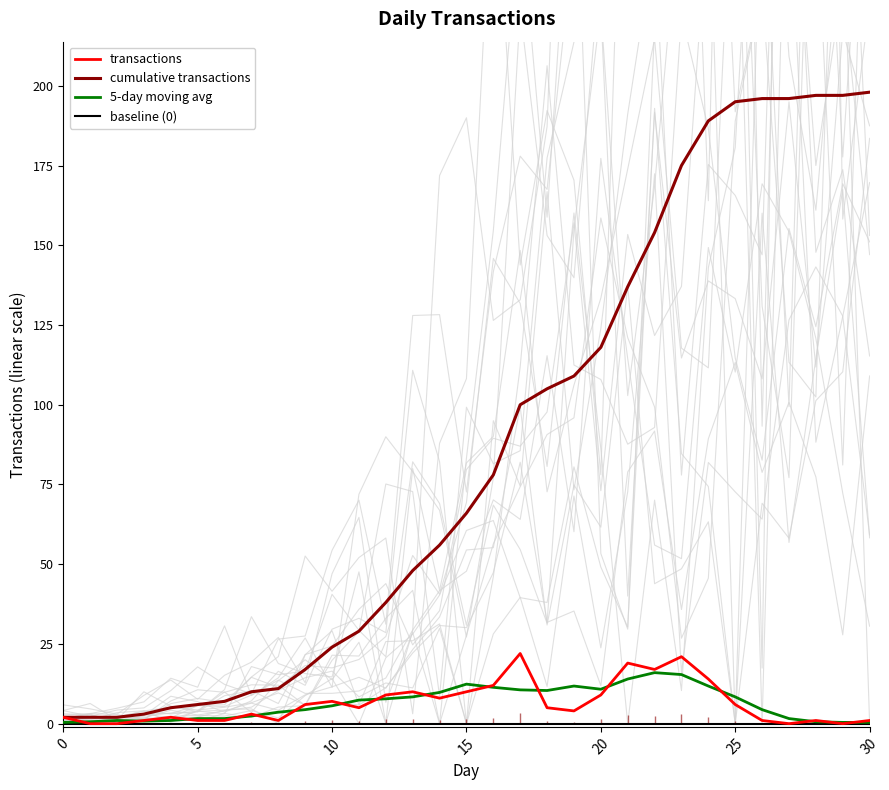

Which category has the highest value across all series?

30